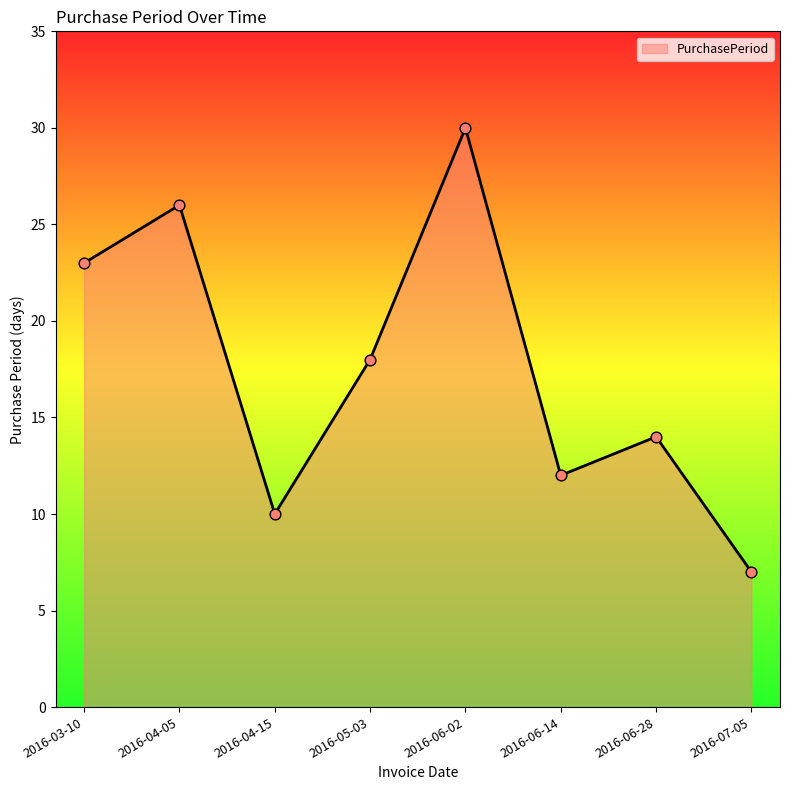

What is the ratio of the value at 2016-06-14 to the value at 2016-06-02?

0.4